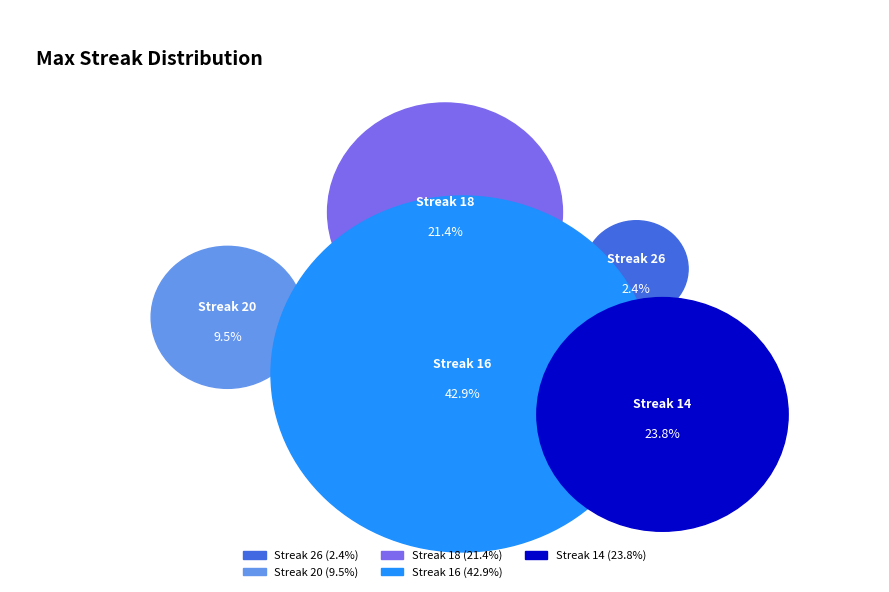

Do 20 and 16 together represent more than half of the pie?

Yes